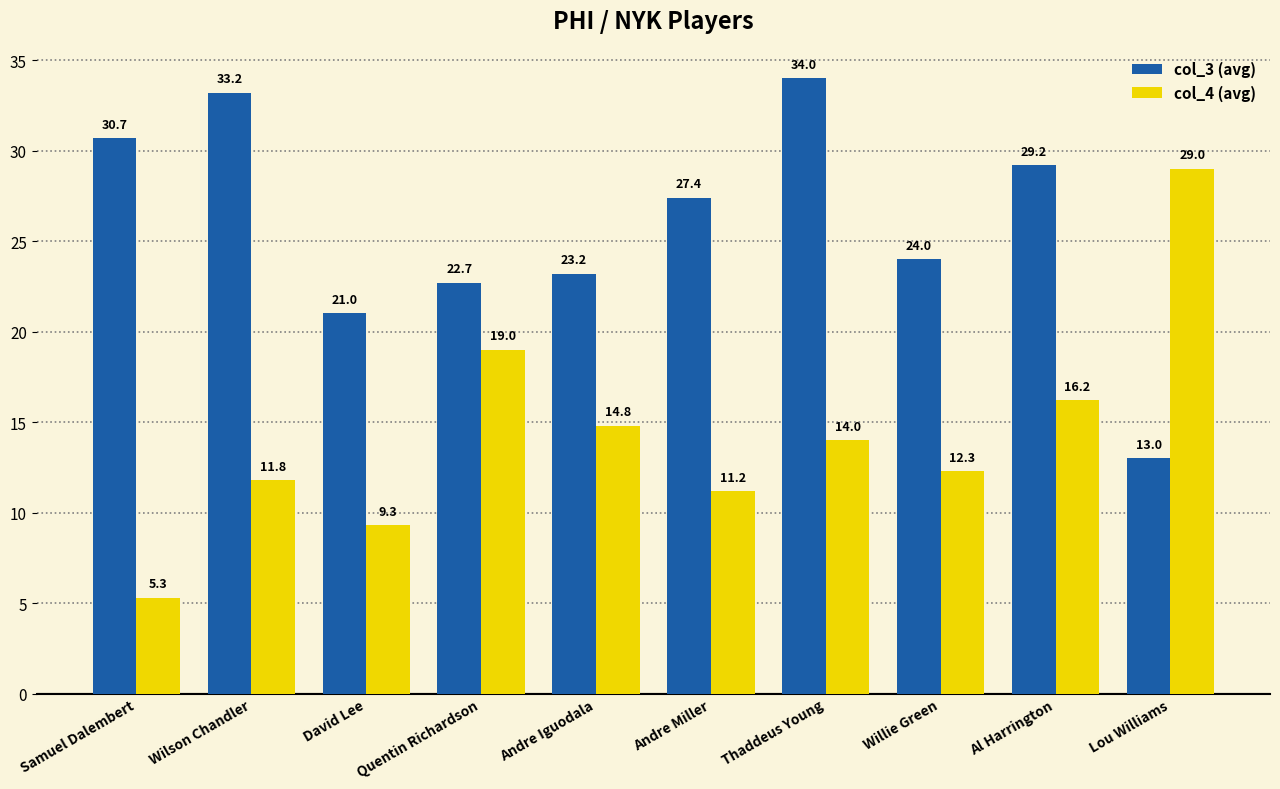

Count the number of data series in this chart.

2